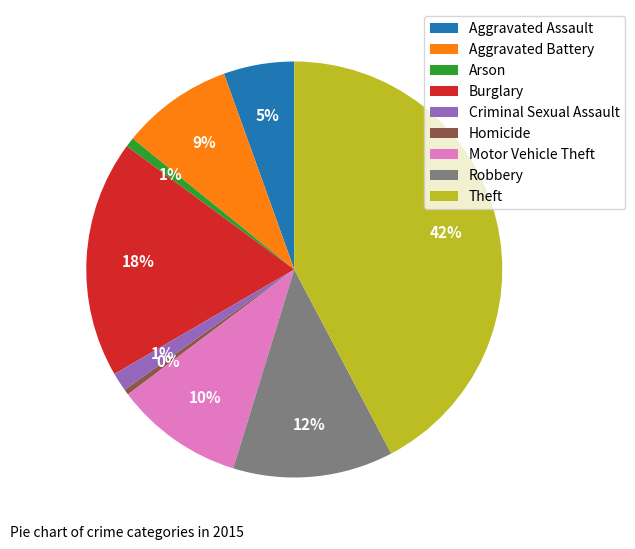

To the nearest percent, what percentage of the pie is Burglary?

18%